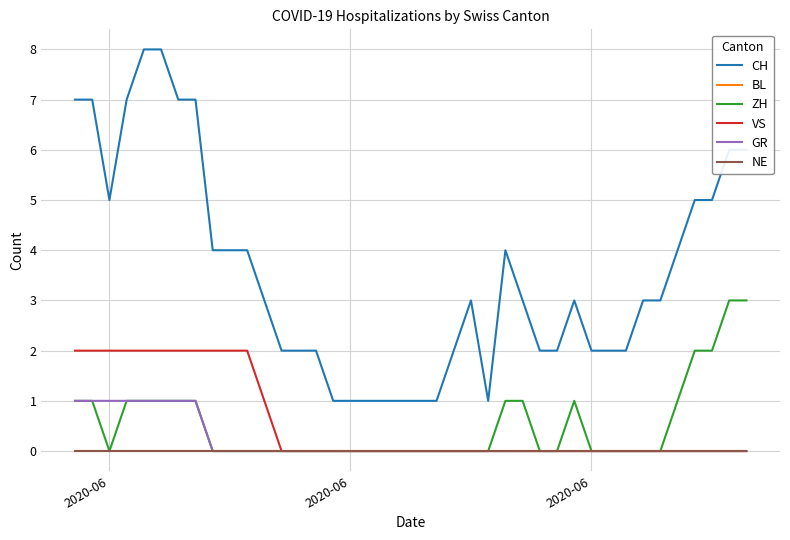

Does the chart display data point markers on the line(s)?

No